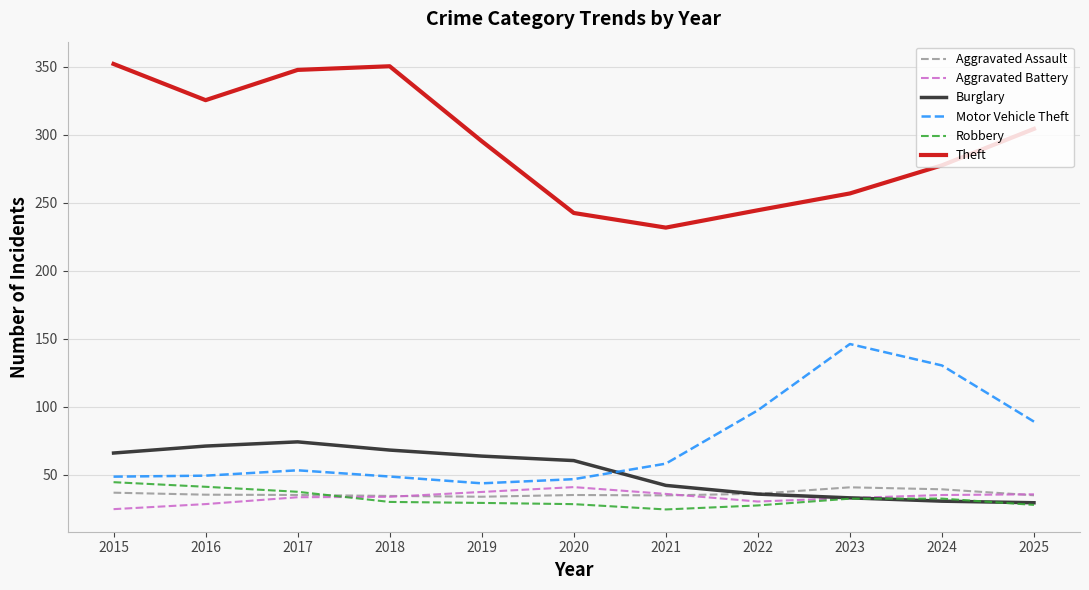

Where is Motor Vehicle Theft nearest to the value 95?

2022